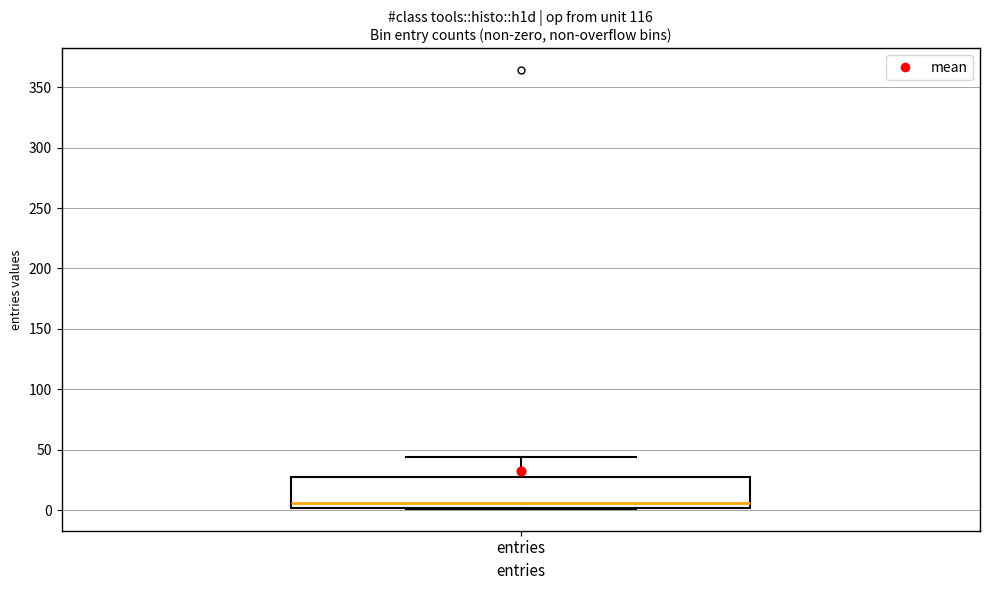

Read this box plot against the y-axis: the position of the median line, the range covered by the box, and the ends of both whiskers. The values are not printed on the chart, so give them approximately, as read against the axis.

median 5, box 0 to 30, whiskers 0 to 45